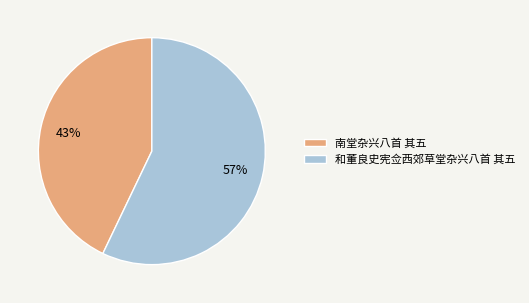

To the nearest percent, what percentage of the pie is 南堂杂兴八首 其五?

43%